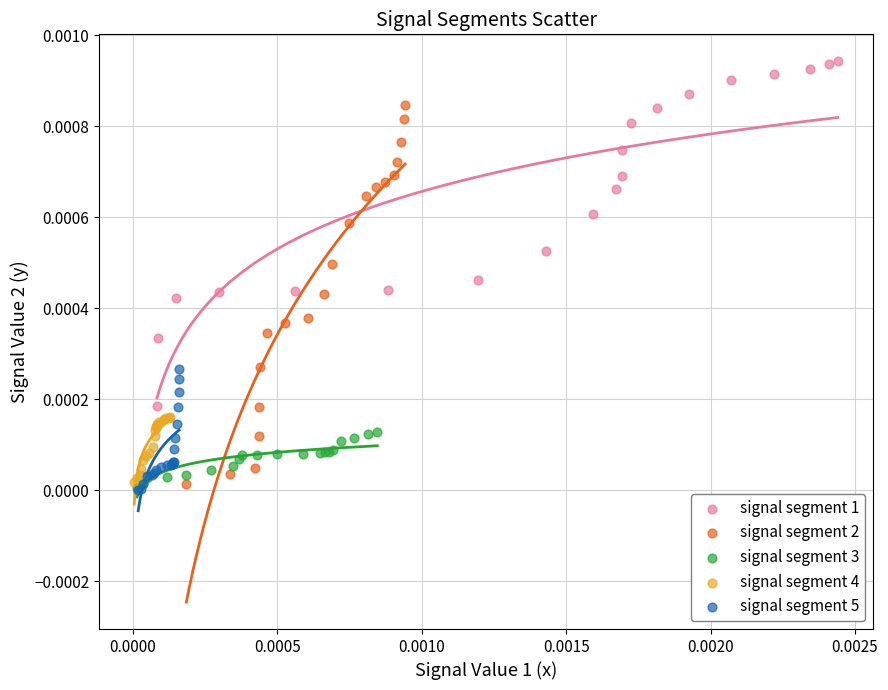

Which series has the widest spread of Y values?

signal segment 2